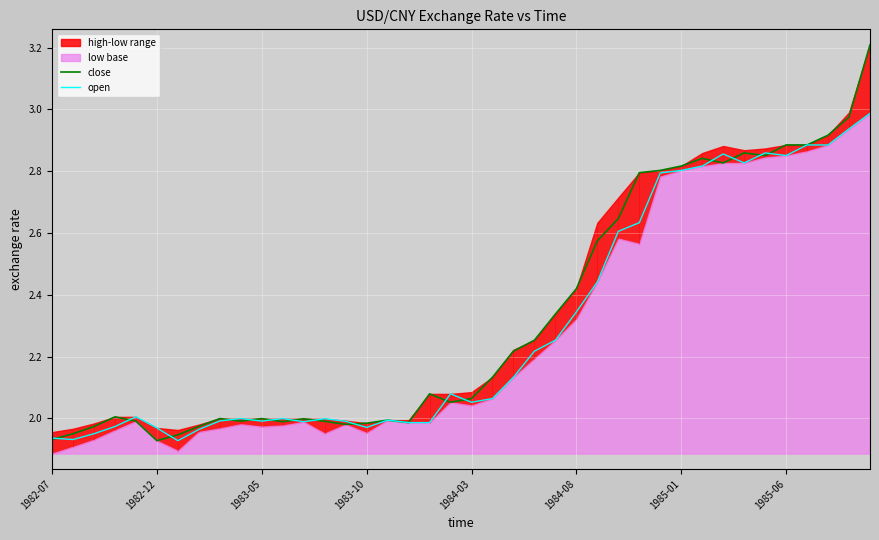

True or false: close has a value of 2.8 at 1984-03.

False